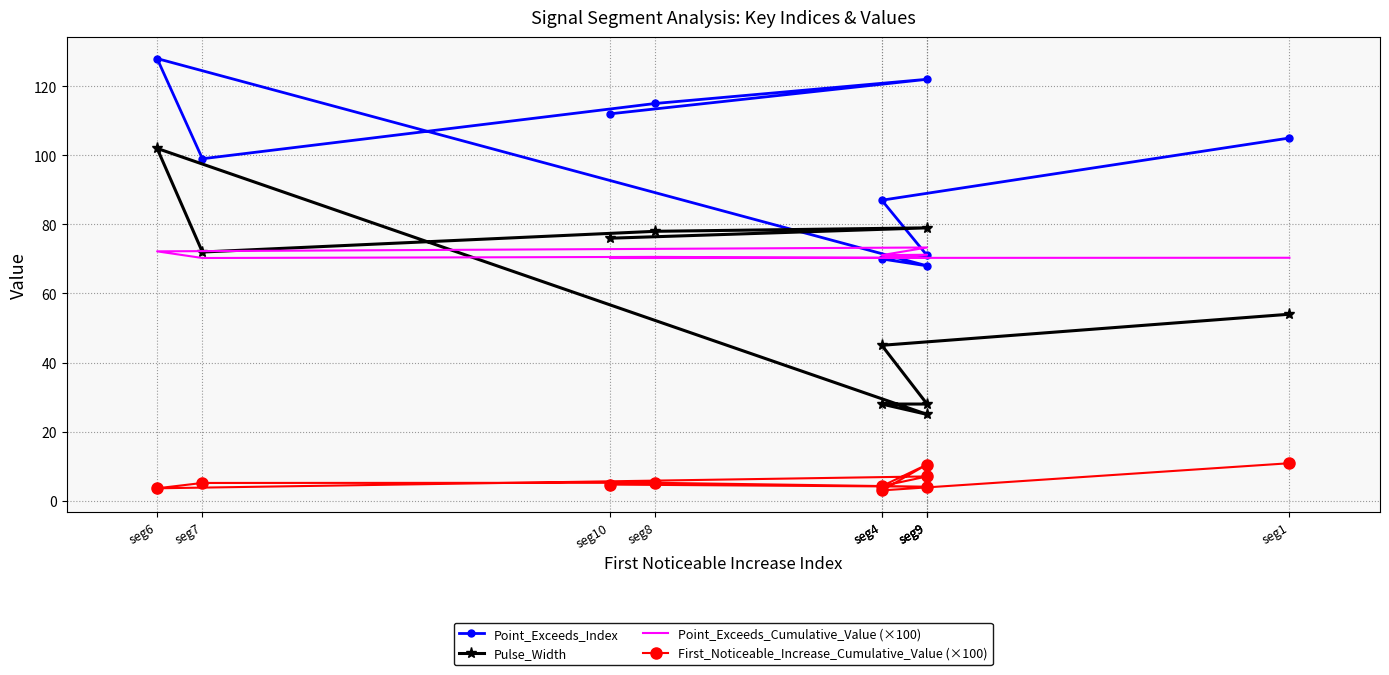

What is the sum of the Point_Exceeds_Cumulative_Value (×100) values at seg1 and seg4?

141.4